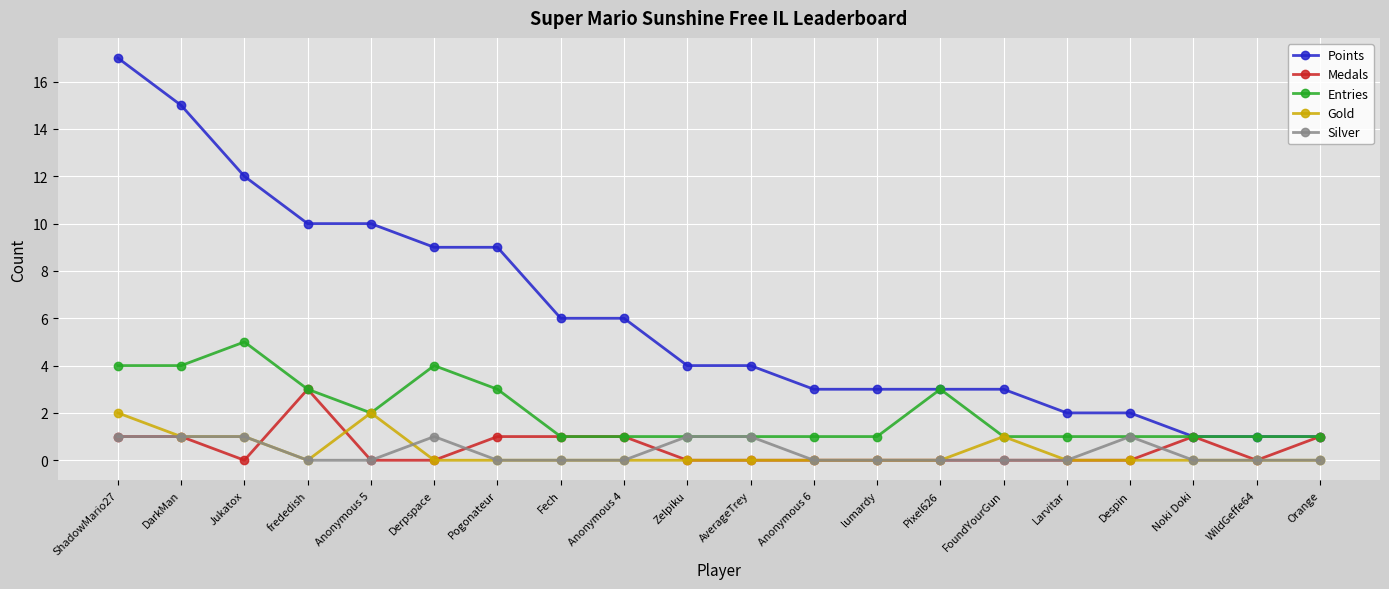

How many categories are shown in the chart?

20